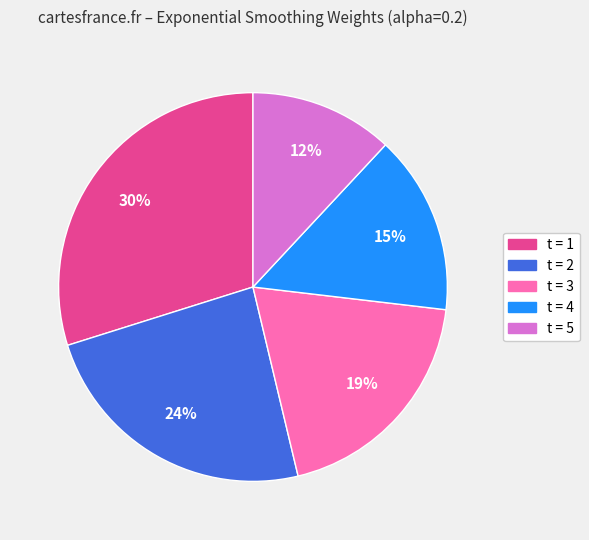

Is there a majority slice in this chart?

No